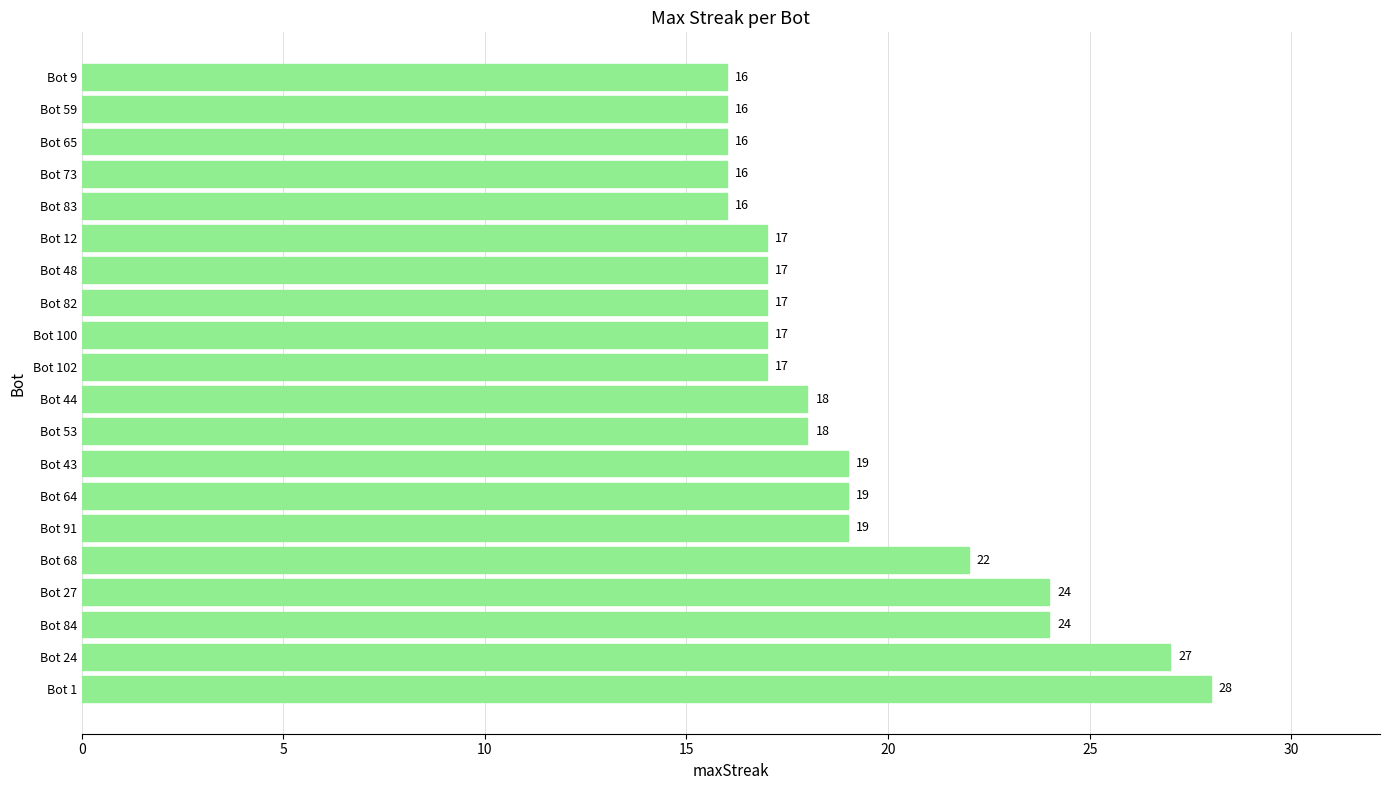

True or false: the data shows 17 at Bot 102.

True